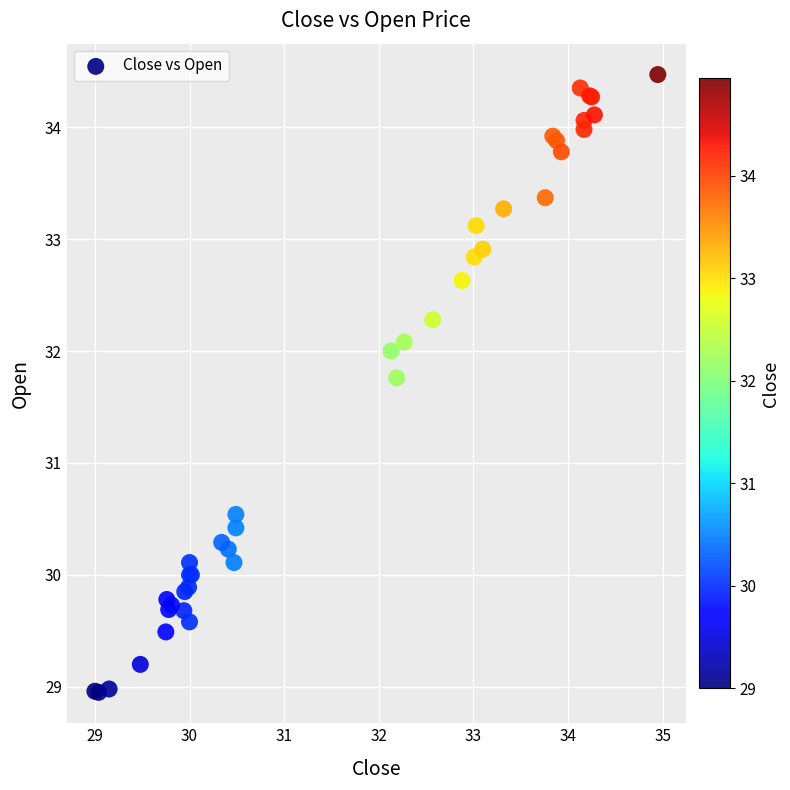

What Y value in the scatter plot is closest to 31?

30.5